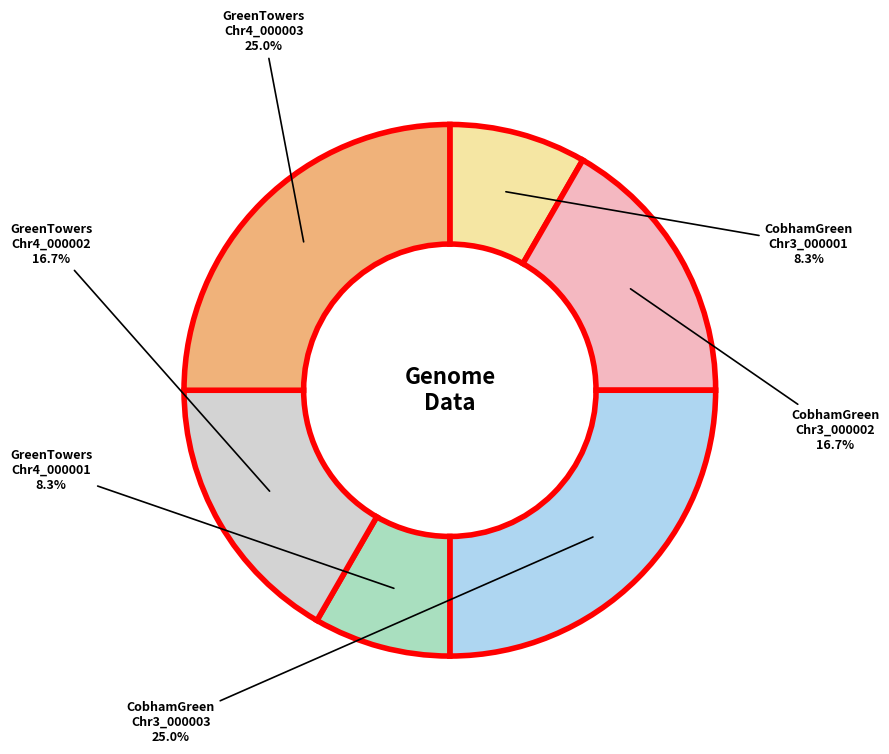

Is there a majority slice in this chart?

No